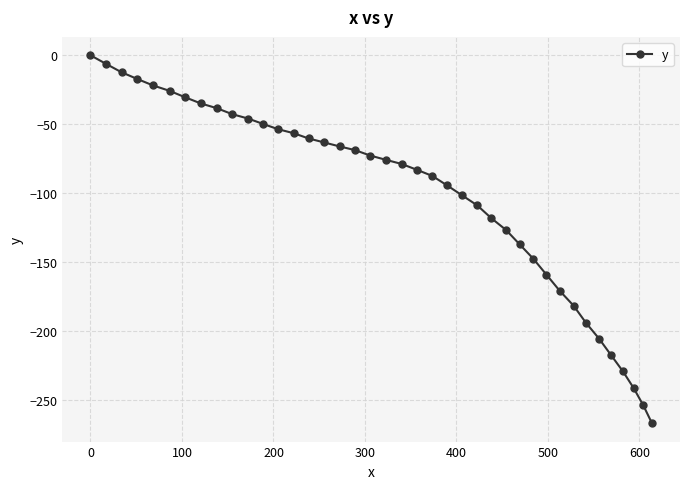

Reading left to right, extract all data points from this chart.

0.0	-6.2	-12.3	-17.2	-21.9	-25.8	-30.5	-34.9	-38.4	-42.7	-45.9	-49.8	-53.6	-56.5	-60.3	-63.2	-66.1	-68.8	-72.7	-75.8	-78.8	-83.0	-87.5	-94.3	-101.6	-108.9	-118.1	-126.7	-137.1	-147.5	-159.0	-170.7	-181.6	-194.1	-205.4	-217.5	-229.2	-241.3	-253.9	-266.8